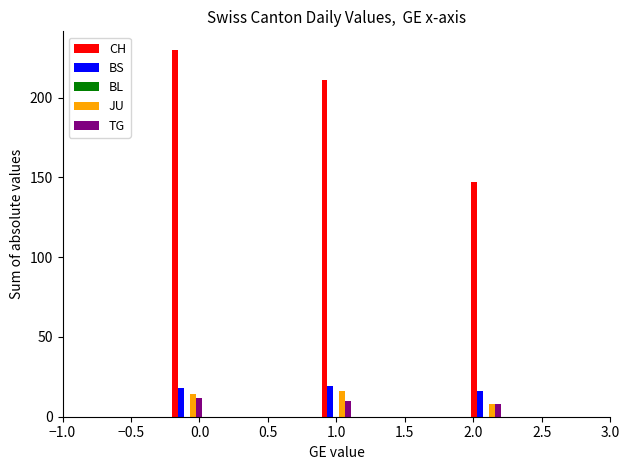

What is the maximum value shown in the chart?

230